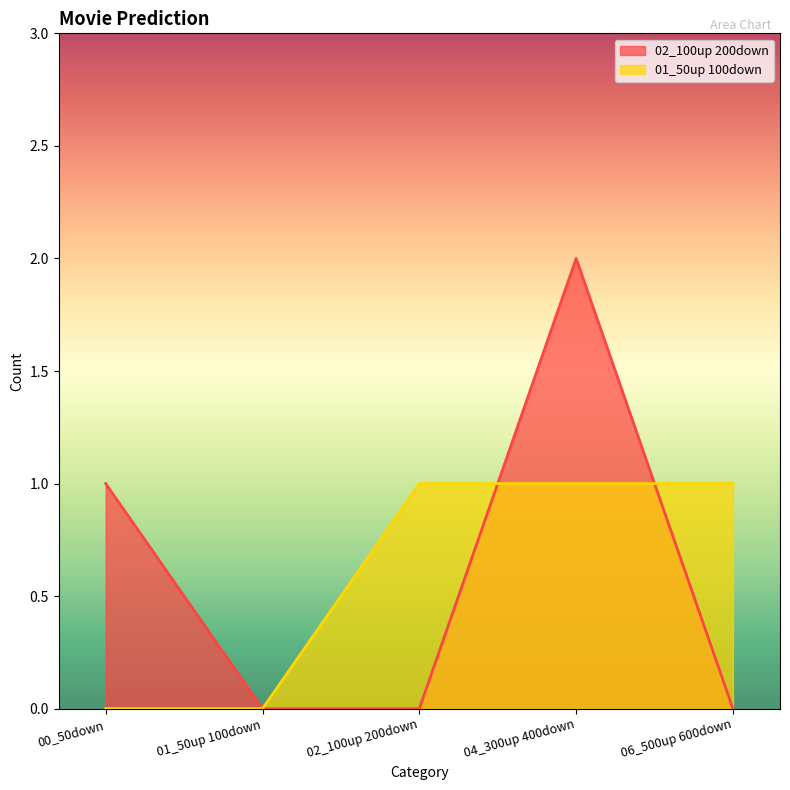

At 06_500up 600down, list the series in order from smallest to largest.

02_100up 200down, 01_50up 100down